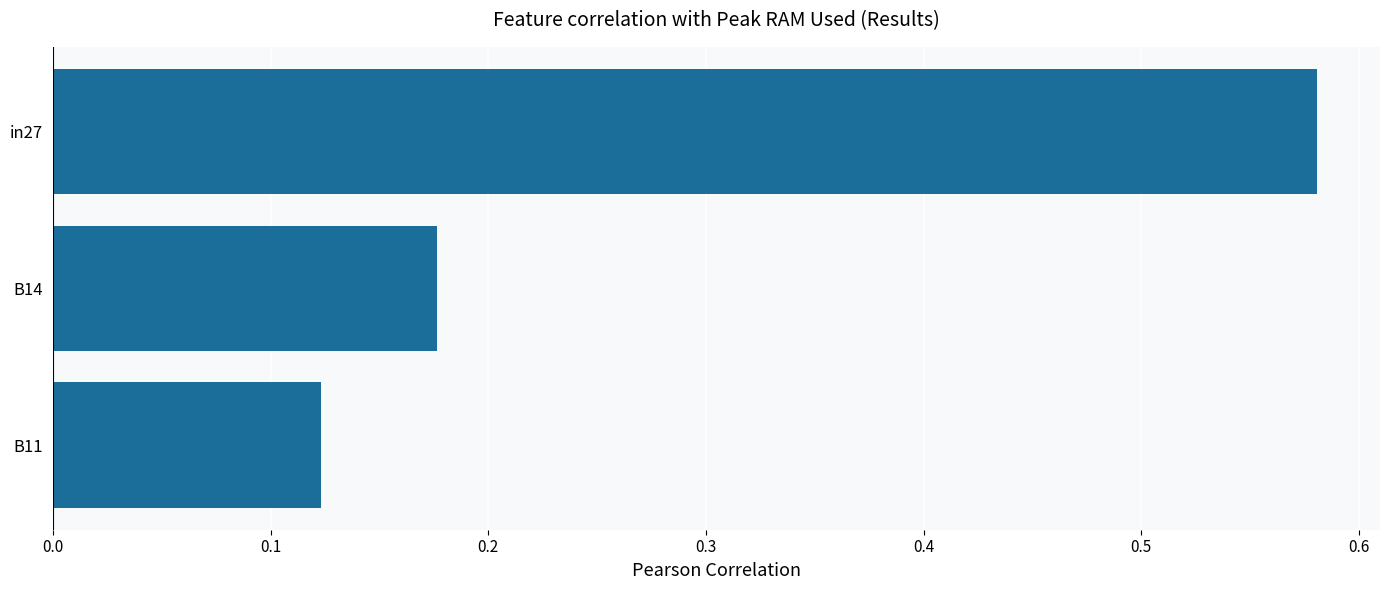

Are the bars grouped side by side (vs. stacked)?

No